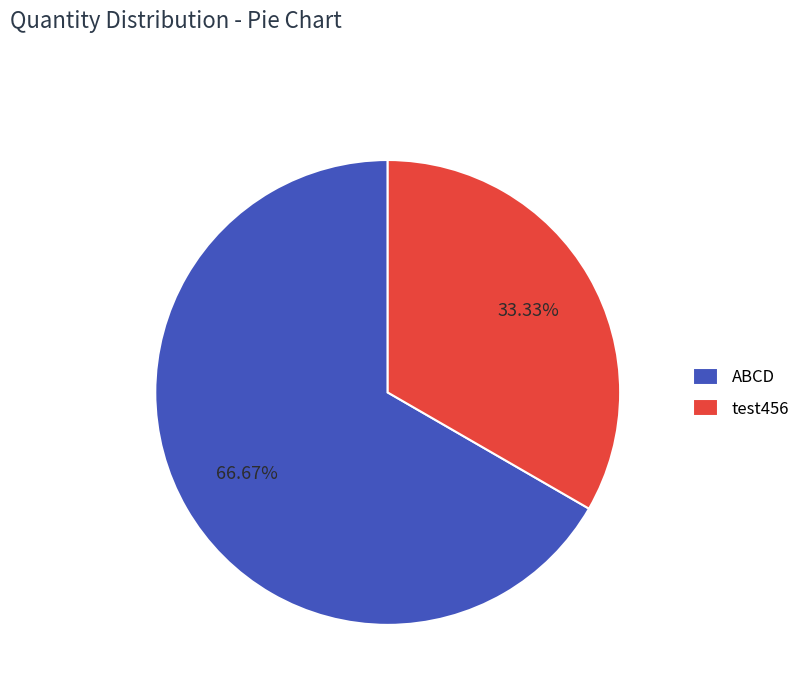

Which category has the smallest portion of the pie?

test456